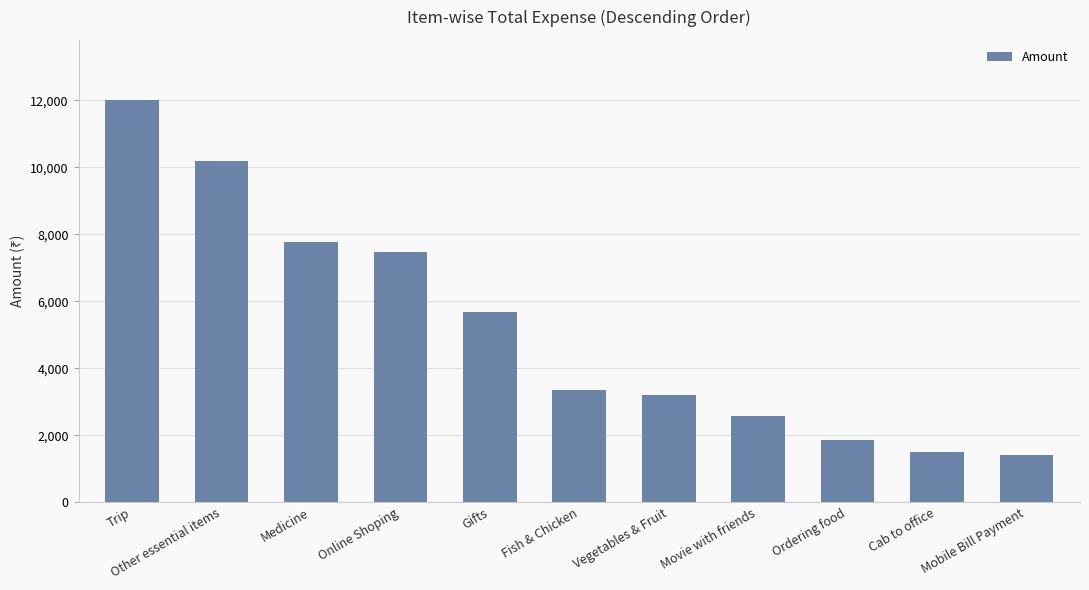

How many distinct data groups are displayed?

1